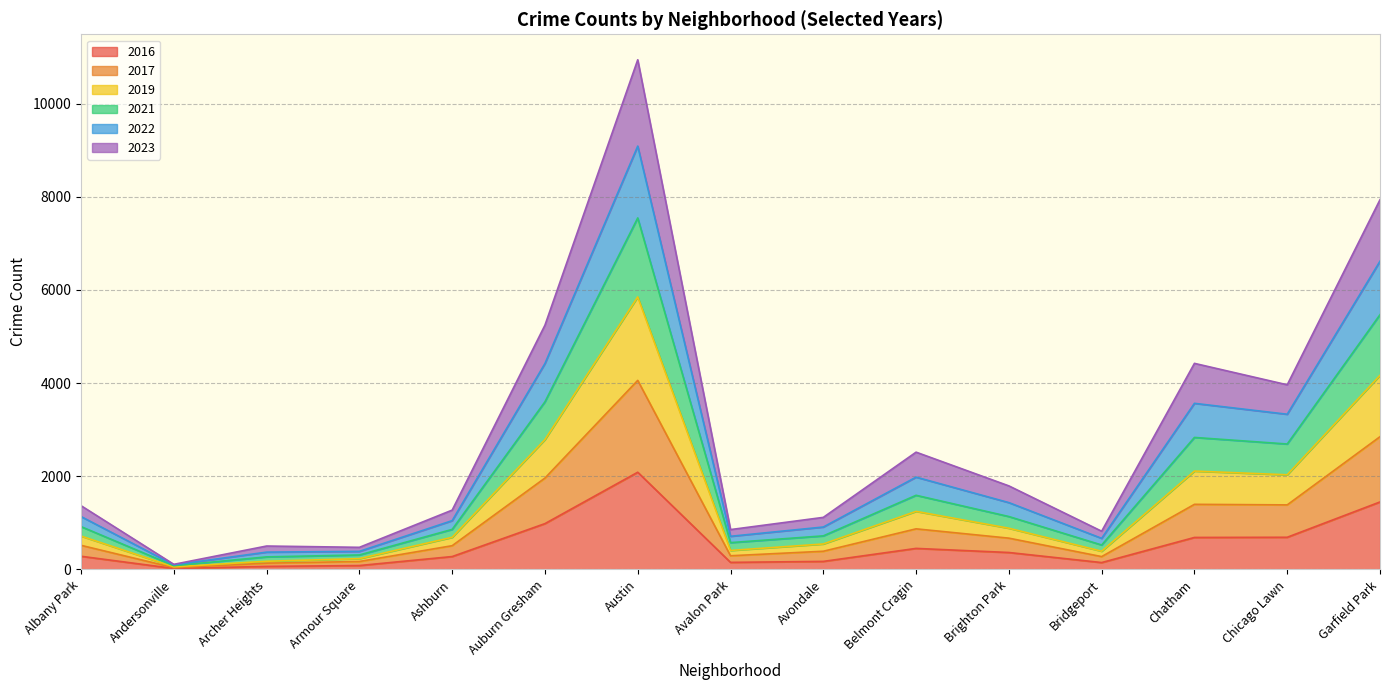

What is the difference between the second highest and minimum values in the 2016 series?

1428